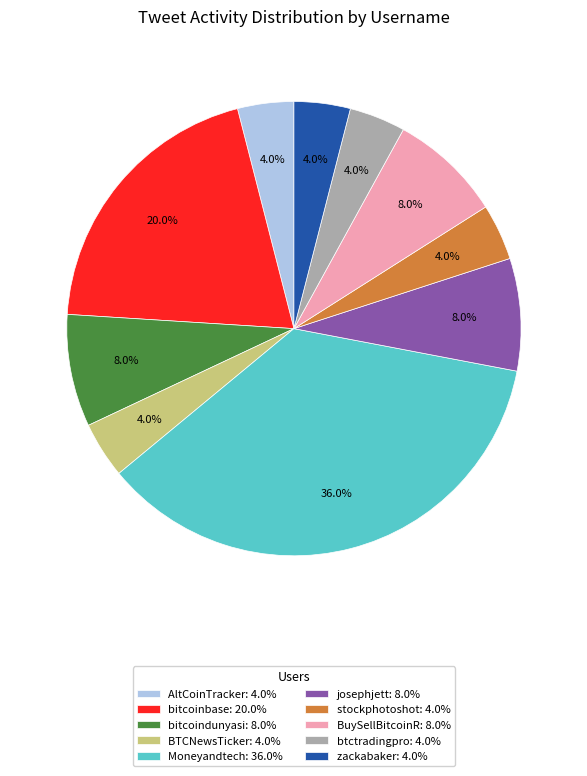

To the nearest percent, what is the combined percentage of bitcoindunyasi and AltCoinTracker?

12%